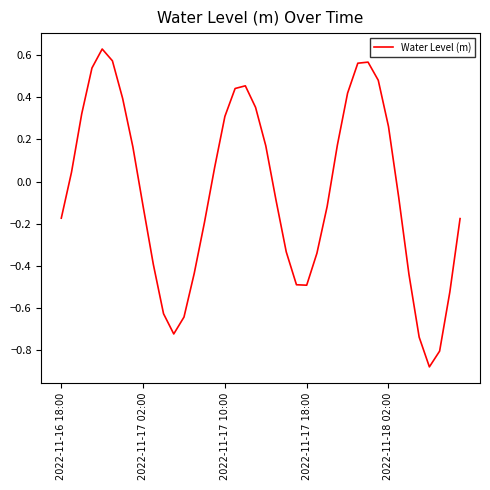

What is the difference between the maximum and minimum values?

1.5